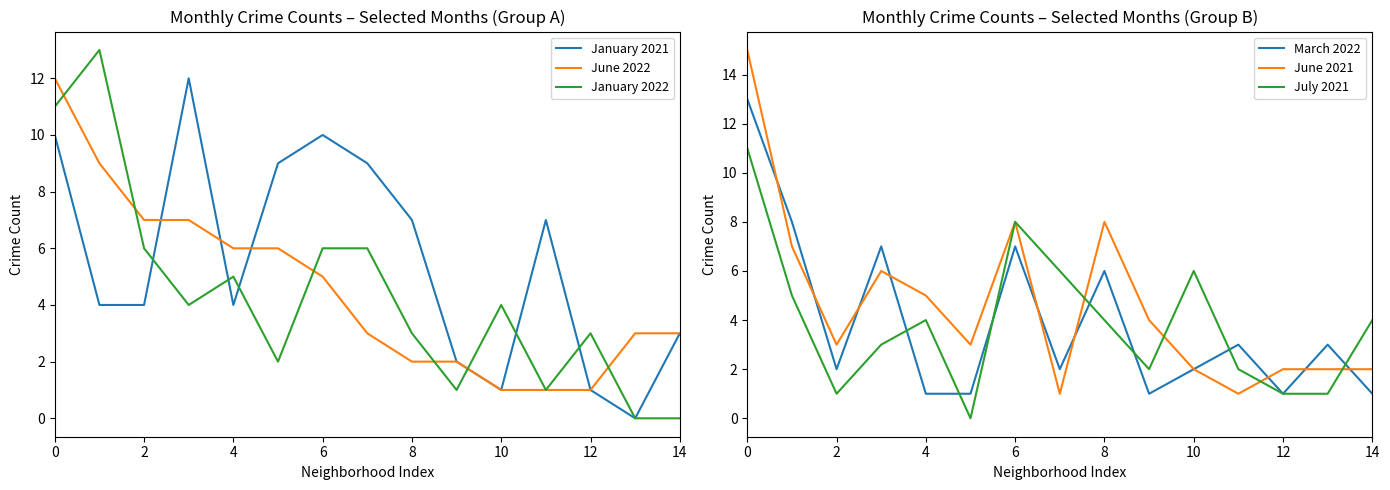

What is the value of the March 2022 point at the 5th from the left?

1